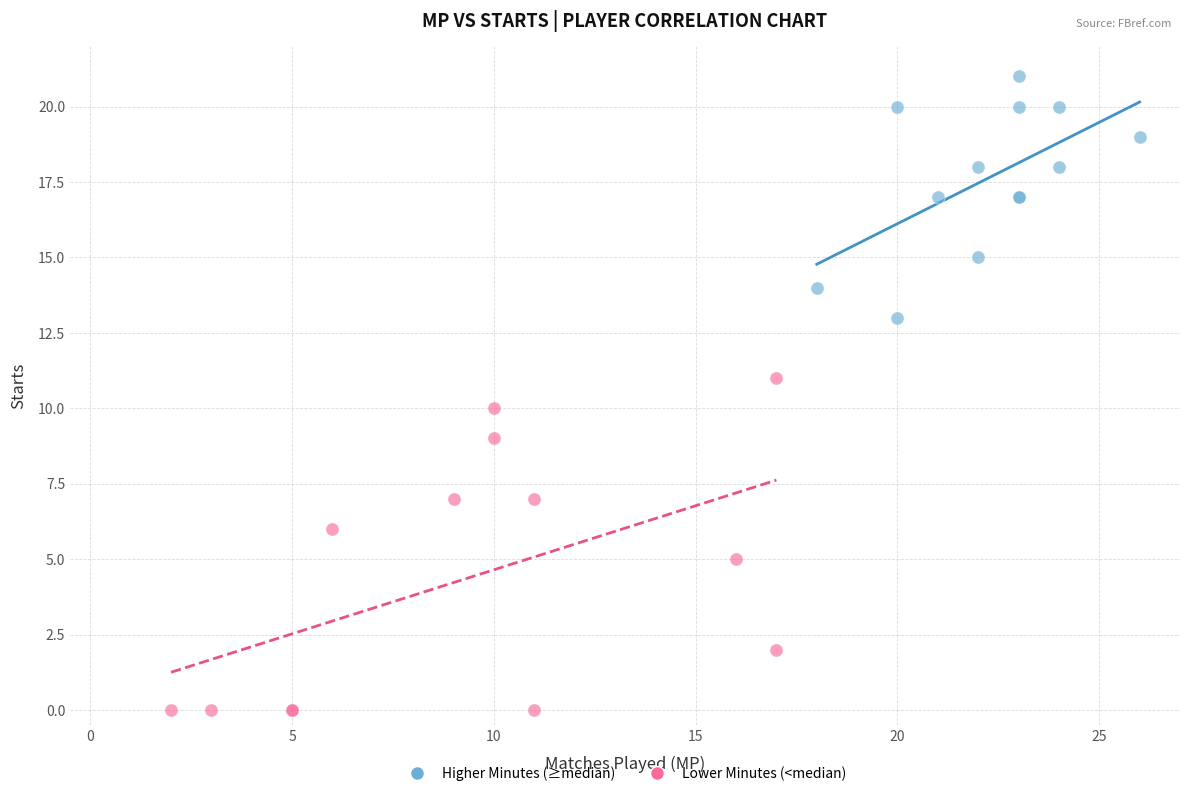

Which series reaches the minimum Y coordinate?

Lower Minutes (<median)